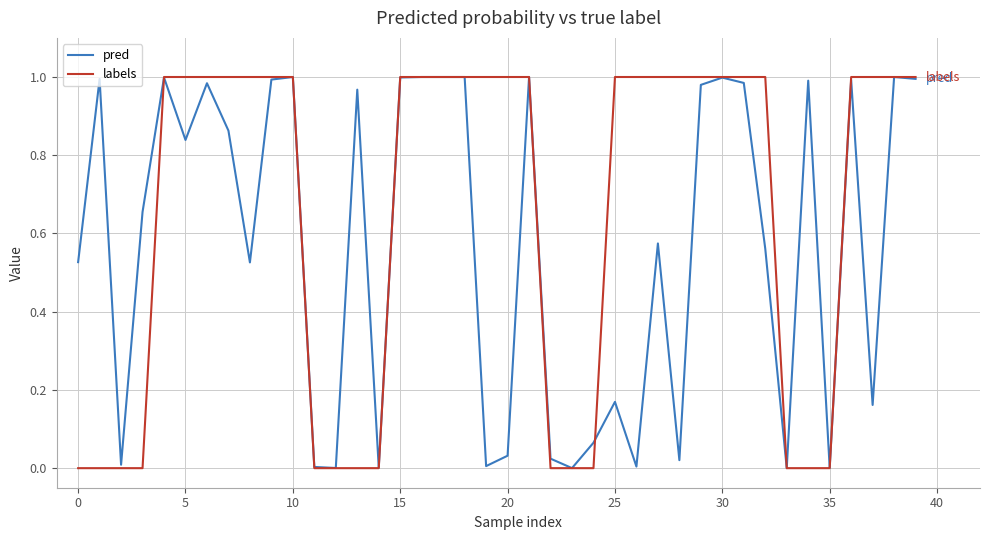

Does the chart display data point markers on the line(s)?

No